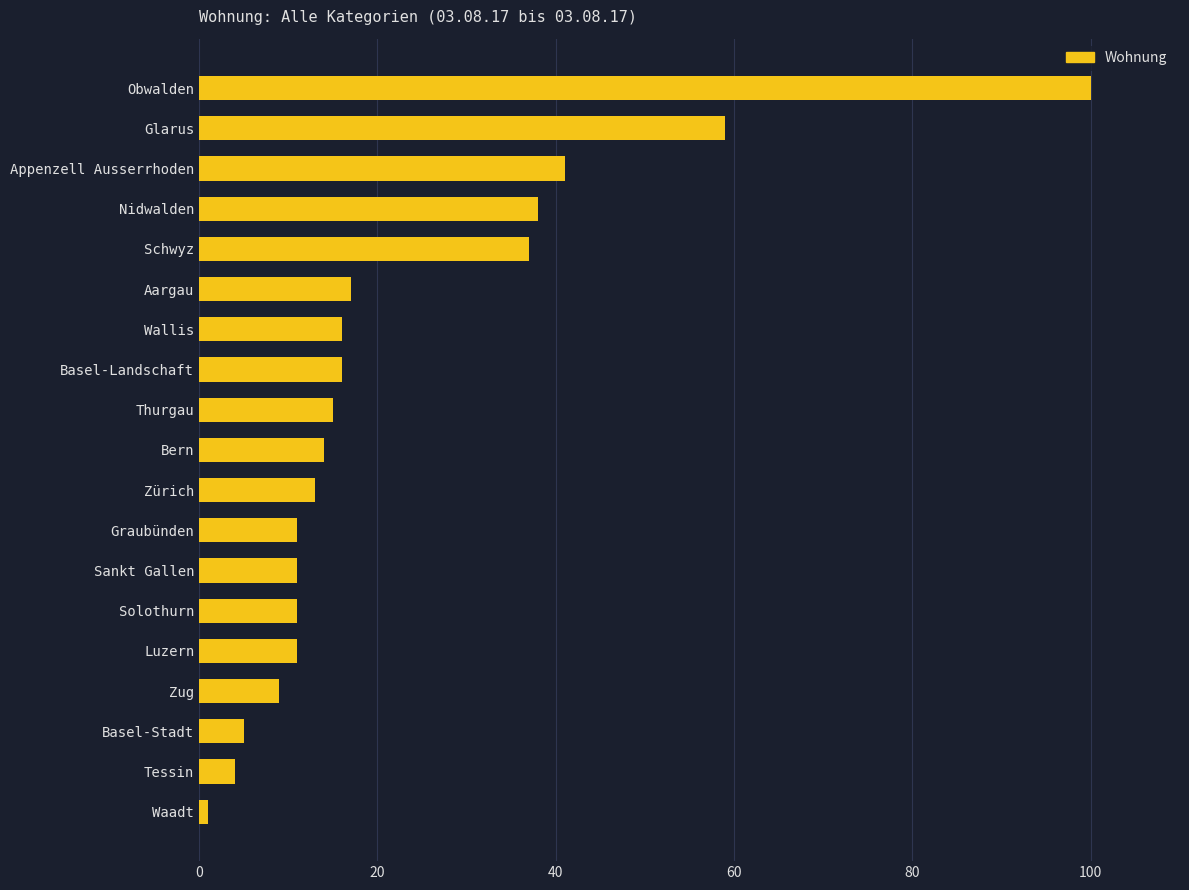

Reading top to bottom, extract all data points from this chart.

100	59	41	38	37	17	16	16	15	14	13	11	11	11	11	9	5	4	1